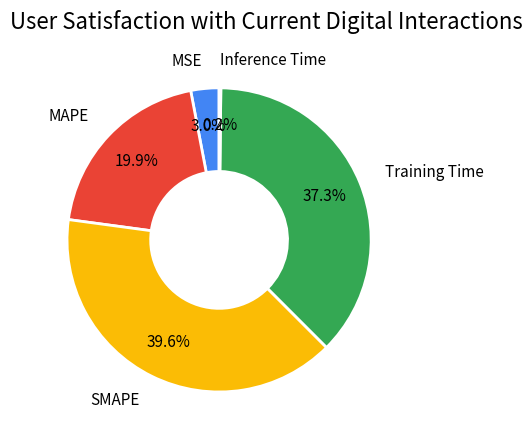

Which has a higher value, SMAPE or MAPE?

SMAPE